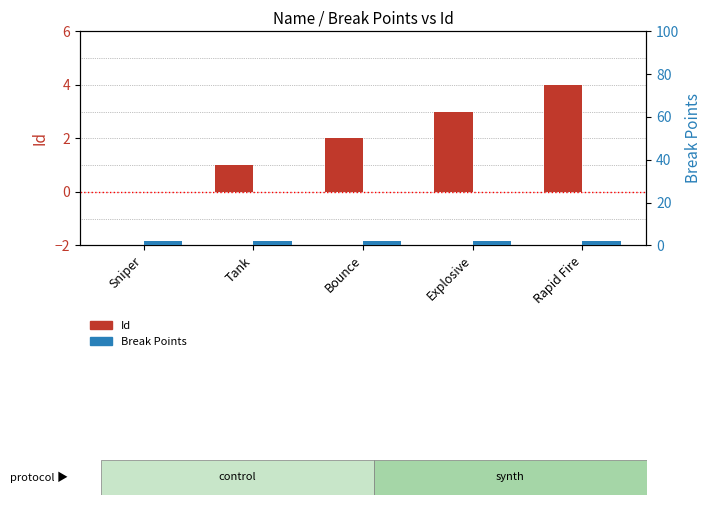

Which series has the widest spread of values?

Id